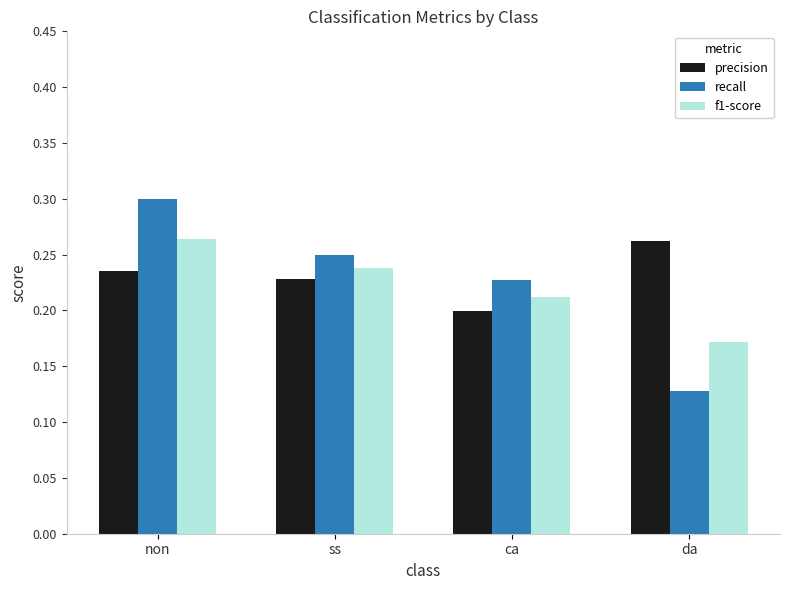

At which category does the chart reach its peak across all series?

non